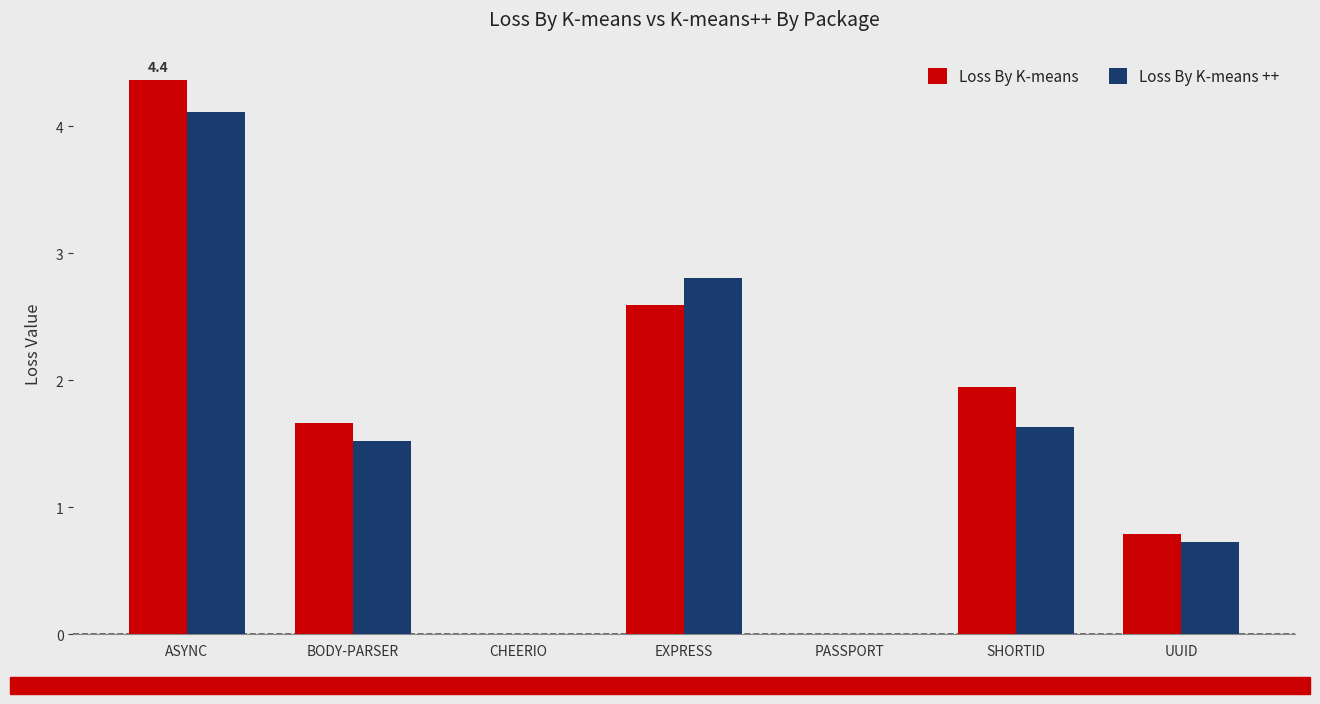

At which category does the chart reach its peak across all series?

ASYNC